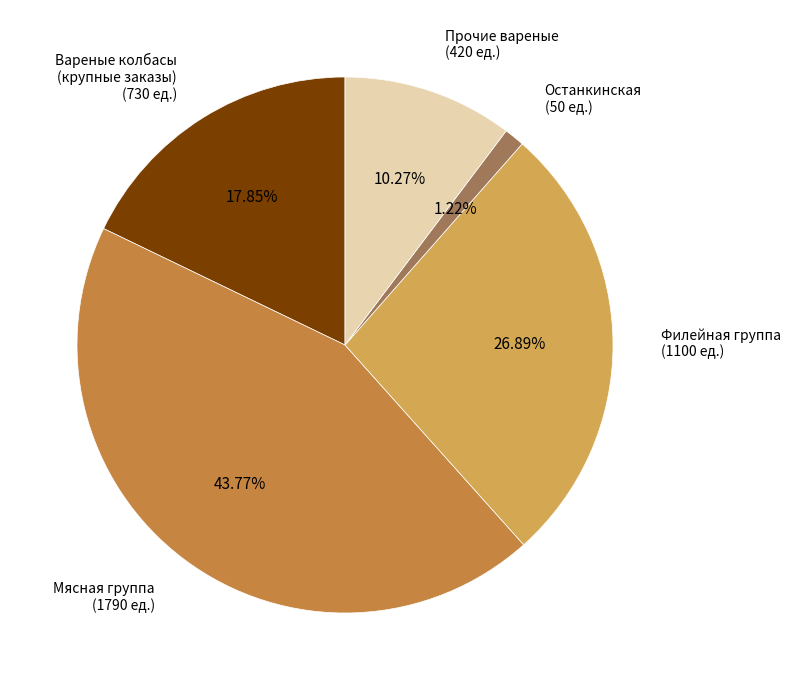

Count the number of slices in the pie.

5